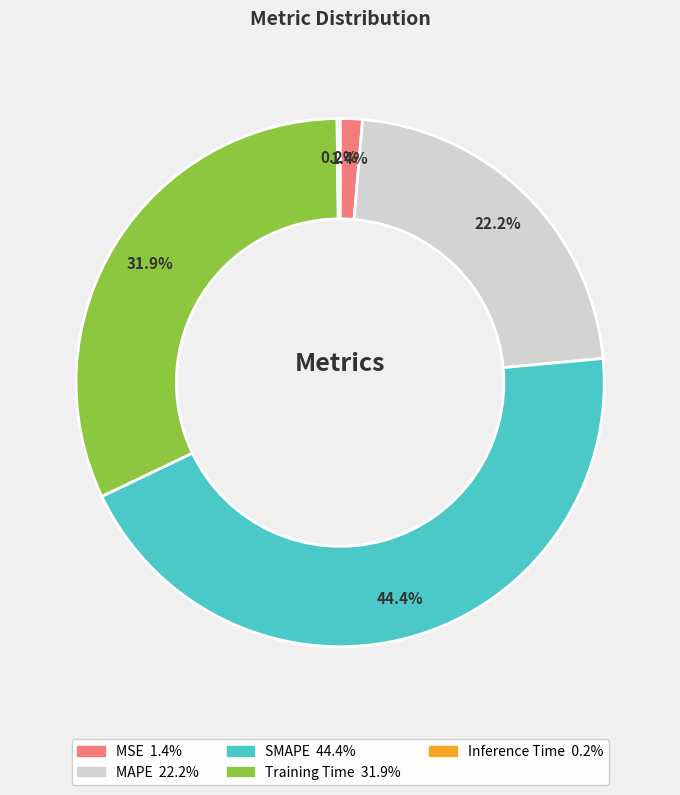

Rank the categories by value from highest to lowest.

SMAPE, Training Time, MAPE, MSE, Inference Time